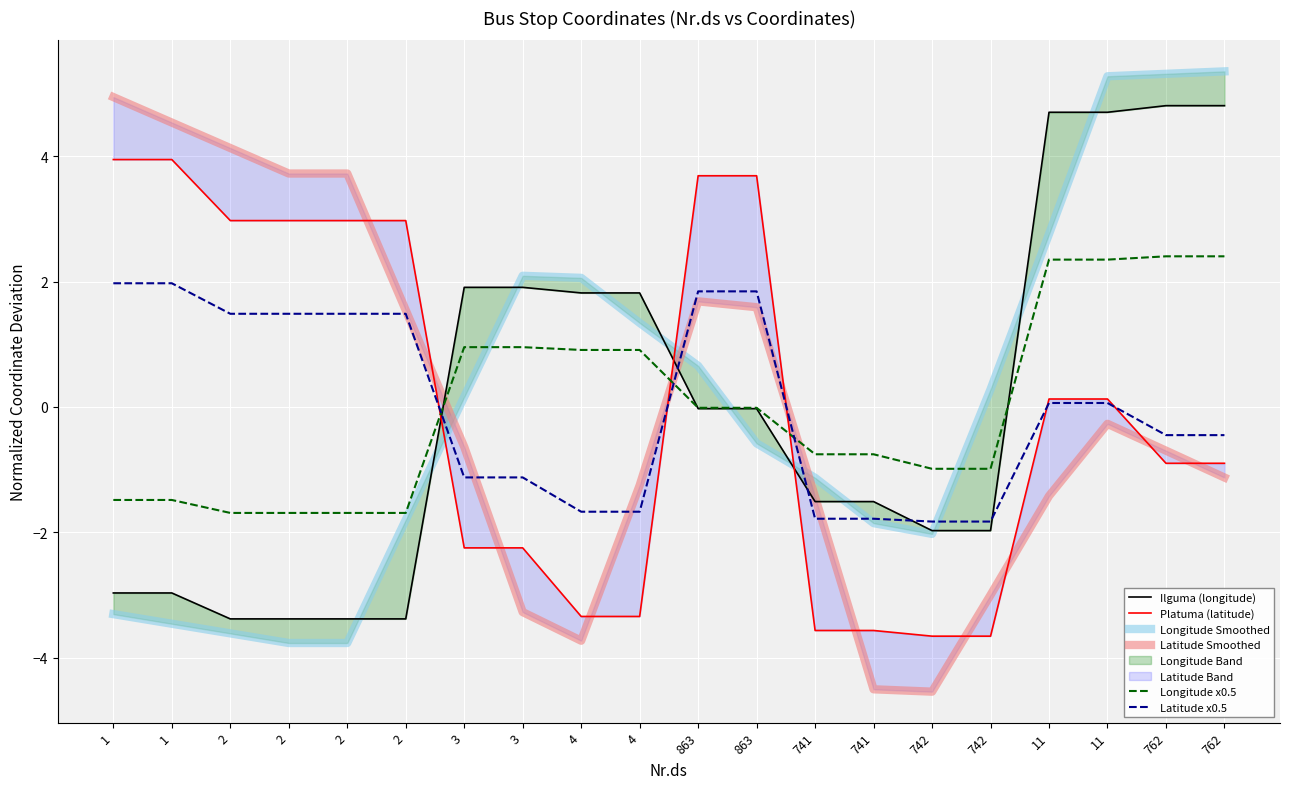

Which category has the lowest value across all series?

742